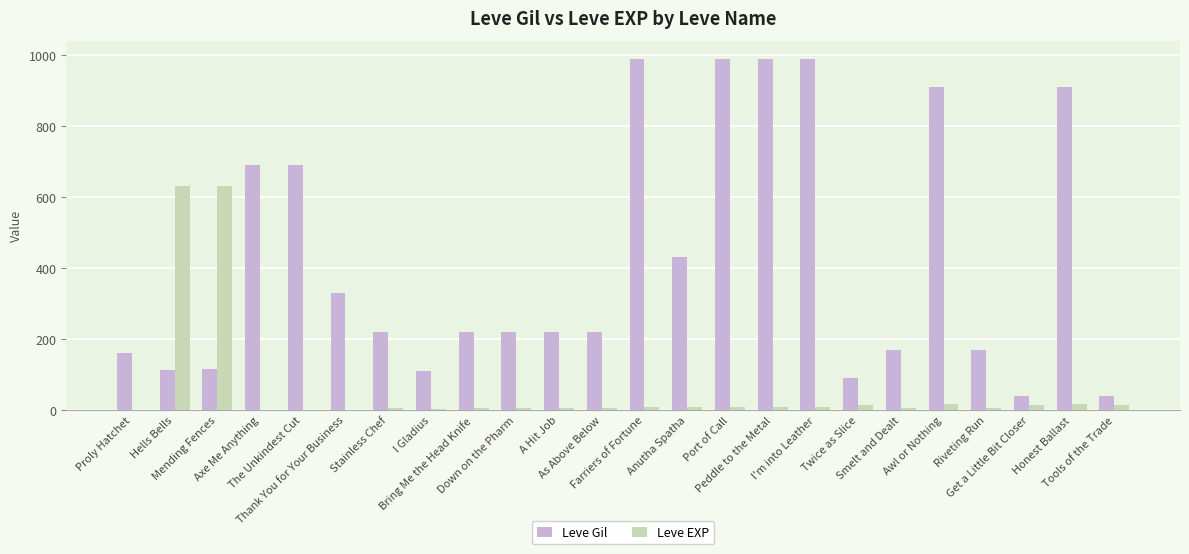

Are the bars grouped side by side (vs. stacked)?

Yes